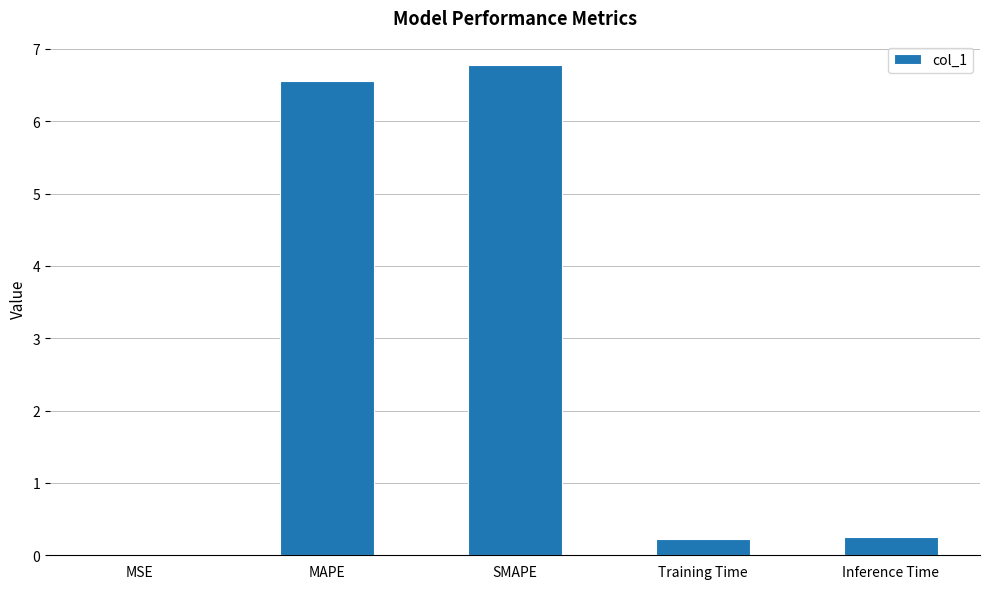

Between MAPE and SMAPE, which is larger?

SMAPE